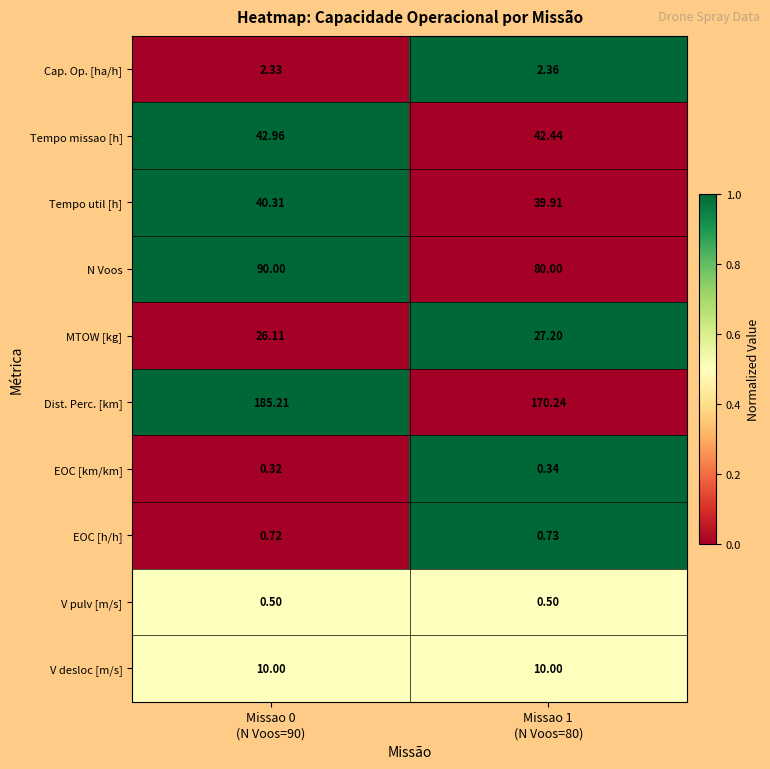

Which series has the widest spread of values?

Dist. Perc. [km]